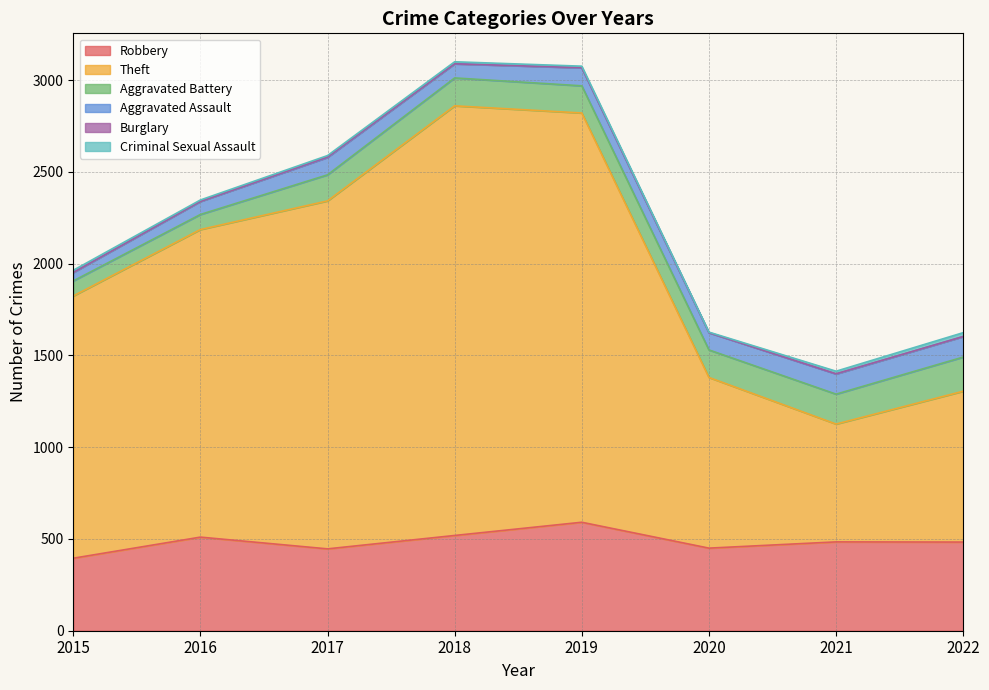

What is the value of the Aggravated Battery point at the 5th from the left?

148